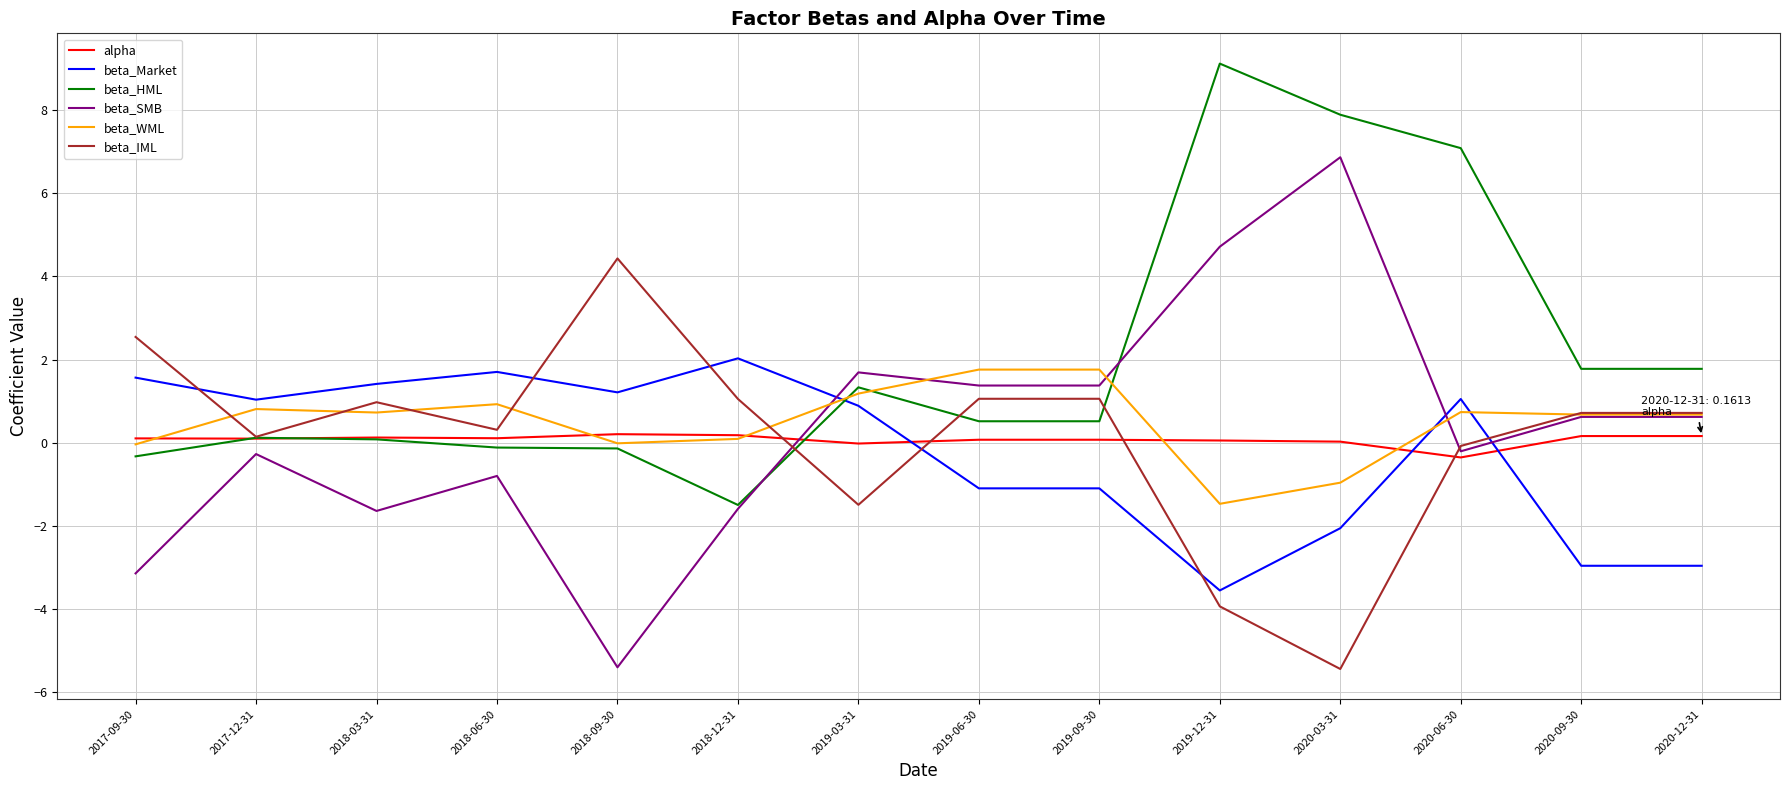

What position from the left is 2020-06-30?

12